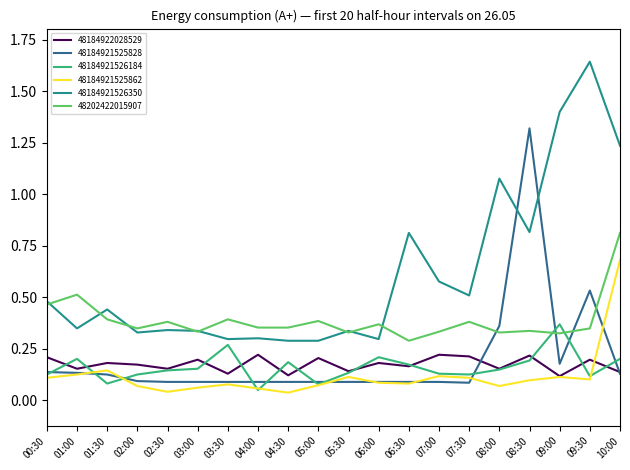

List the series in order of their peak value, lowest first.

48184922028529, 48184921526184, 48184921525862, 48202422015907, 48184921525828, 48184921526350